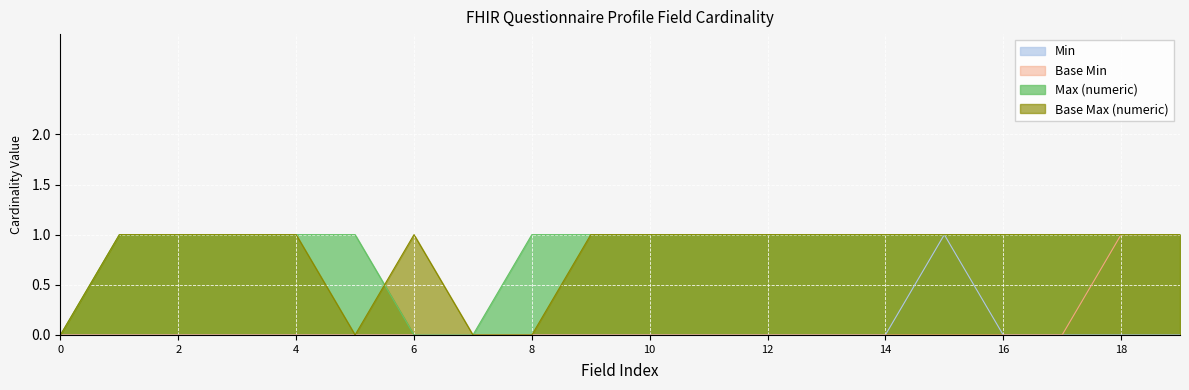

In Base Max (numeric), how many points are lower than both neighbors (excluding endpoints)?

1